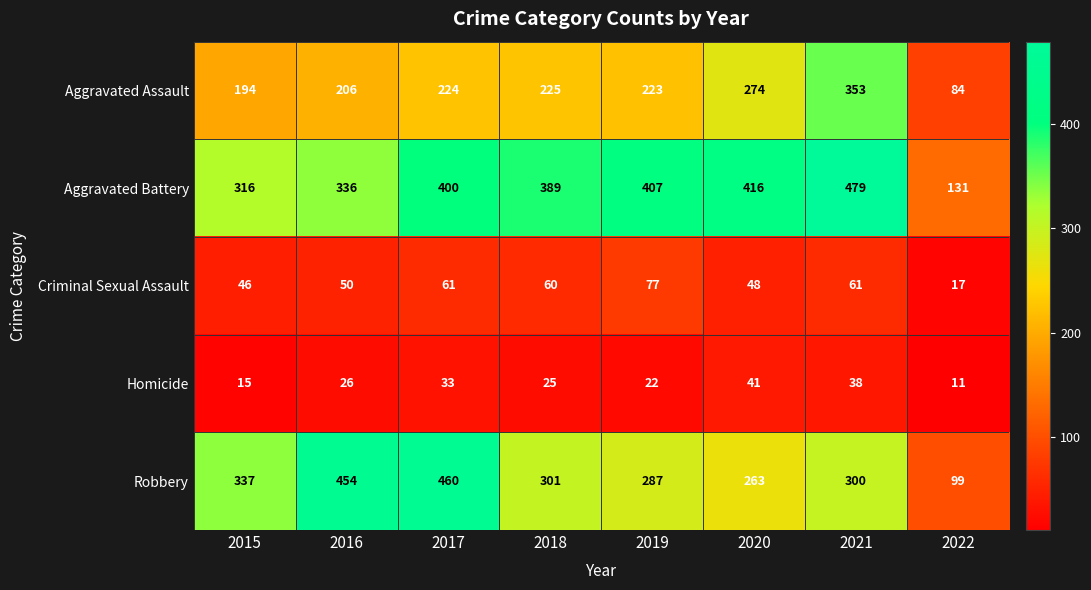

What is the approximate value of Aggravated Assault at 2018?

225